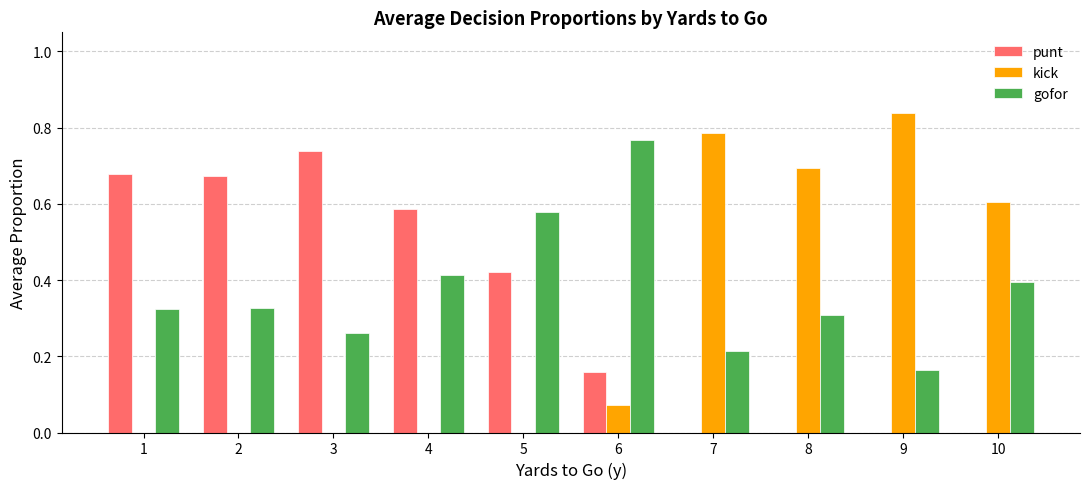

Which label corresponds to the largest value in the chart?

9